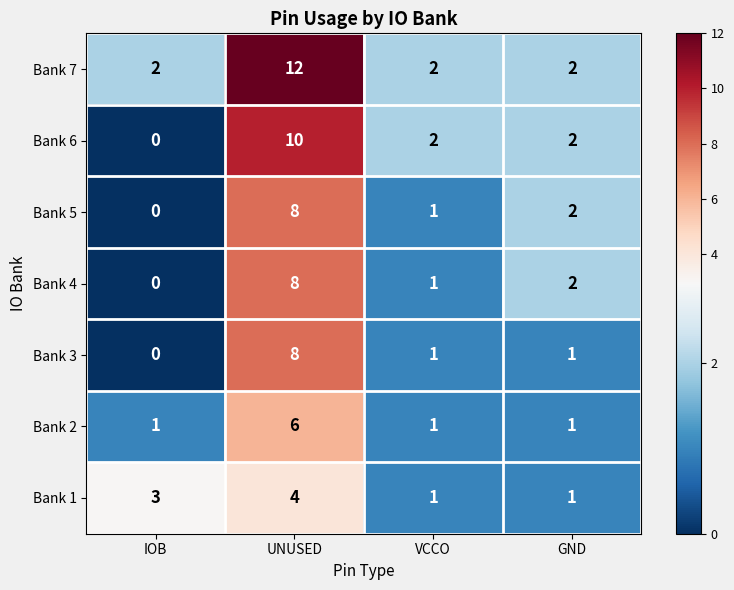

What is the spread (max minus min) of values at UNUSED?

8